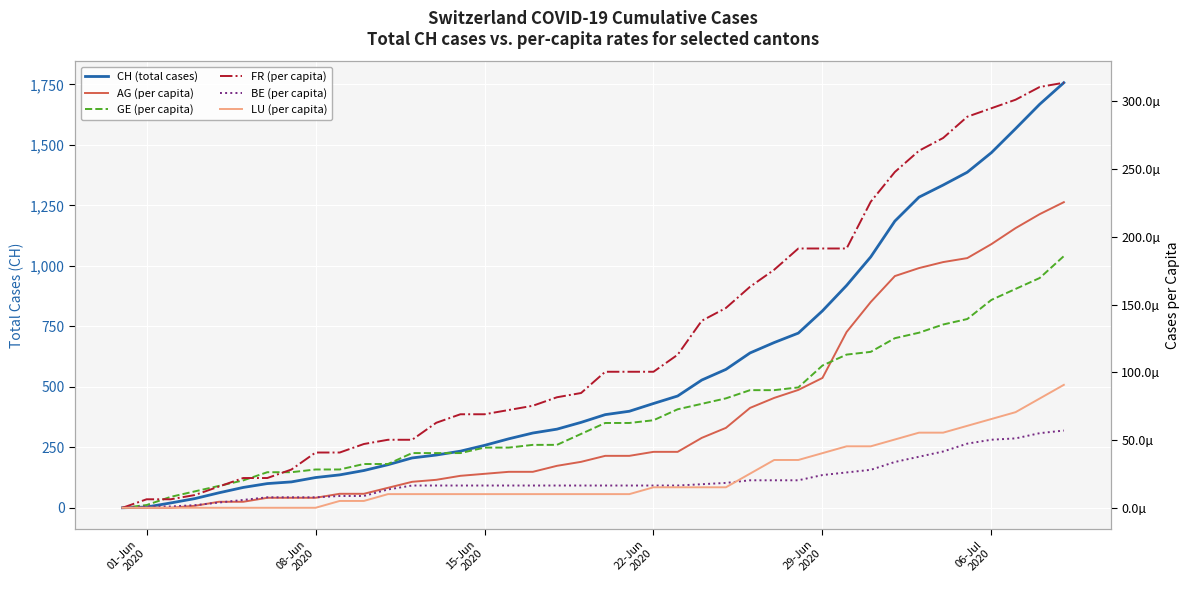

How many times do AG (per capita) and GE (per capita) cross each other?

1